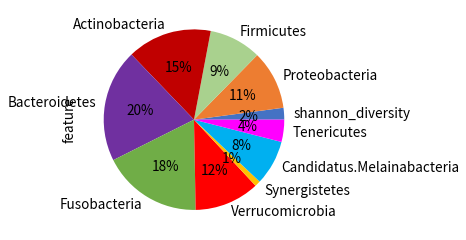

Count the number of slices in the pie.

10